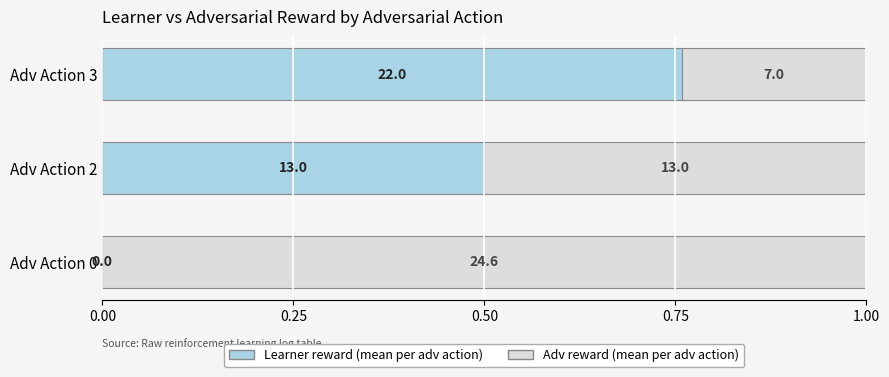

The value of adv reward (normalized) at Adv Action 0 is 0.7. True or false?

False